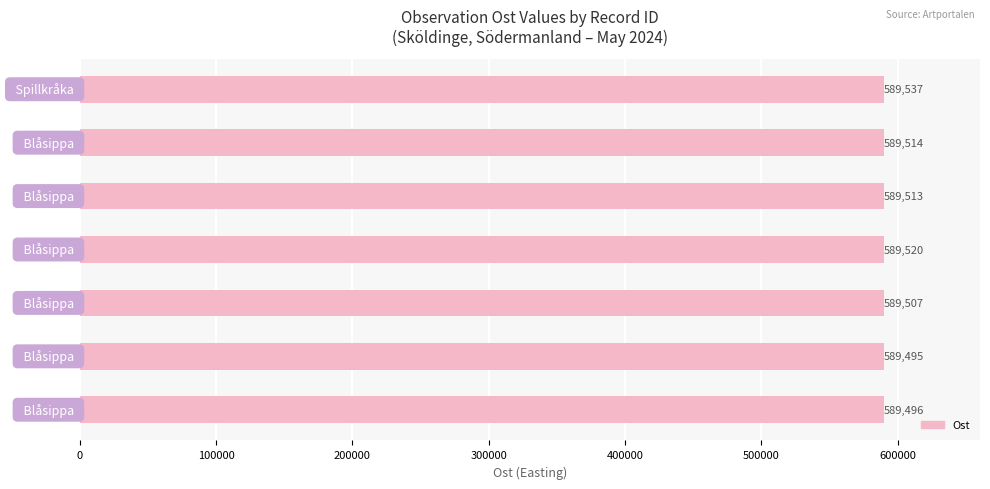

Reading bottom to top, transcribe all the data shown in this chart.

589496	589495	589507	589520	589513	589514	589537